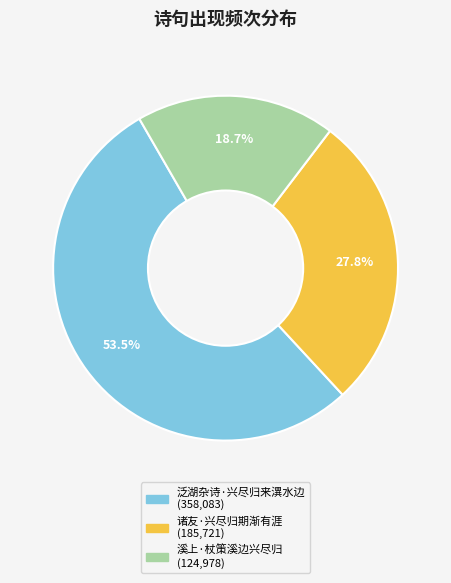

To the nearest percent, what portion does 诸友·兴尽归期渐有涯 represent?

28%